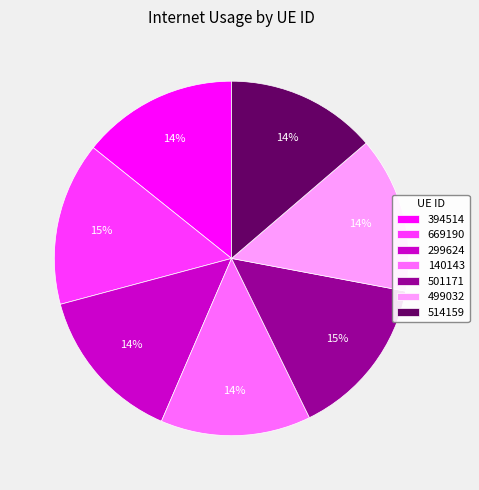

Combined, do 394514 and 140143 account for over 50%?

No